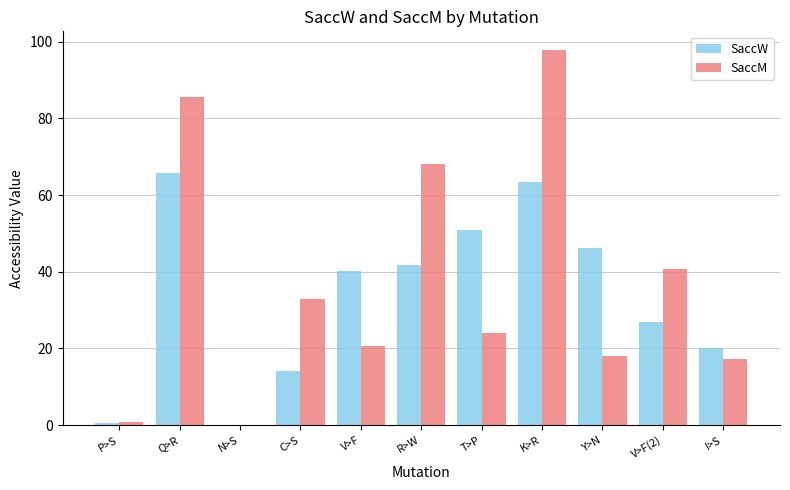

At which label is SaccM closest to 48?

V>F(2)